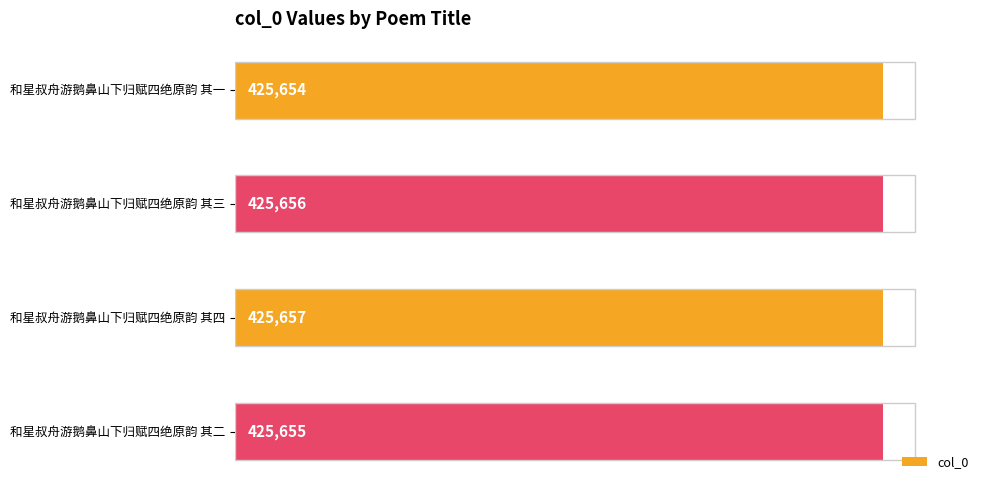

How many data points are less than 425656?

2